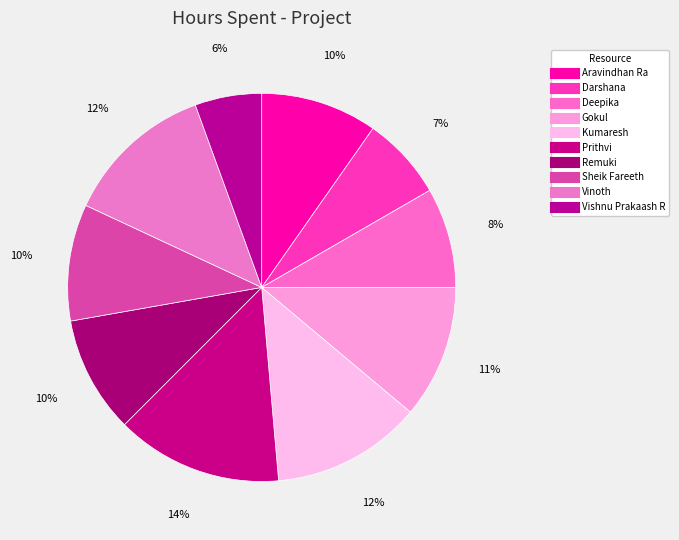

Count the number of slices in the pie.

10